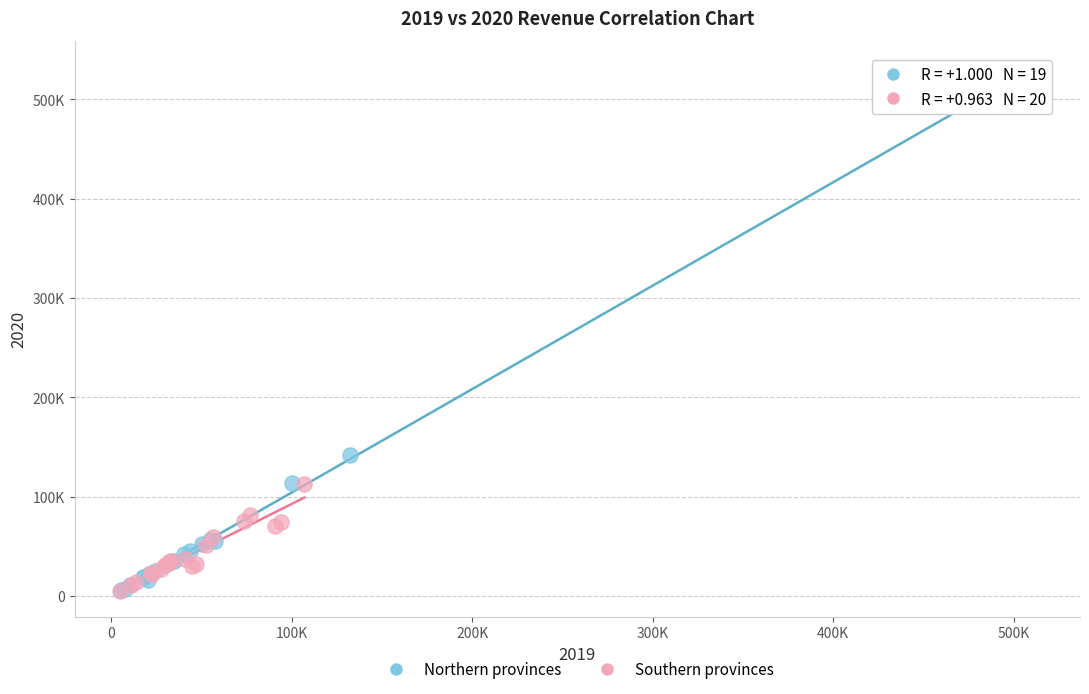

What are all the series names shown in the legend?

Northern provinces, Southern provinces